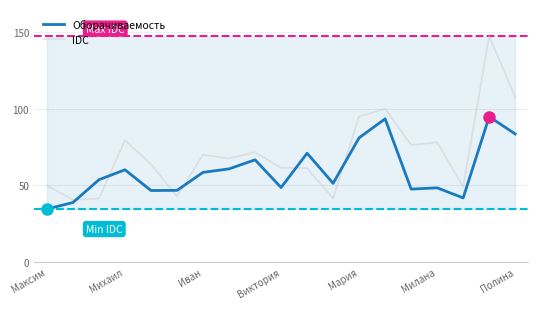

Does the chart display data point markers on the line(s)?

No